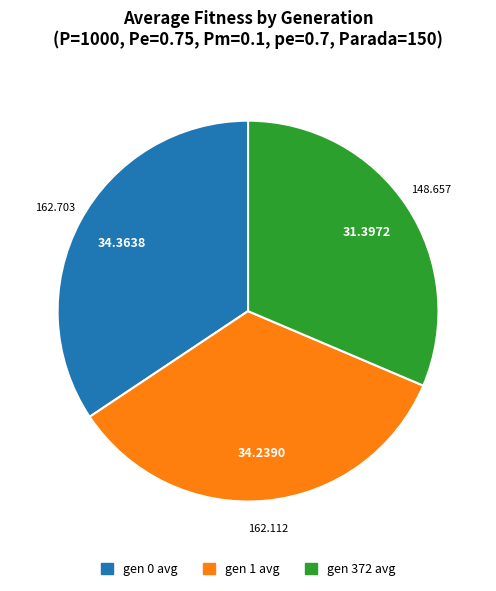

How many slices are in this pie chart?

3